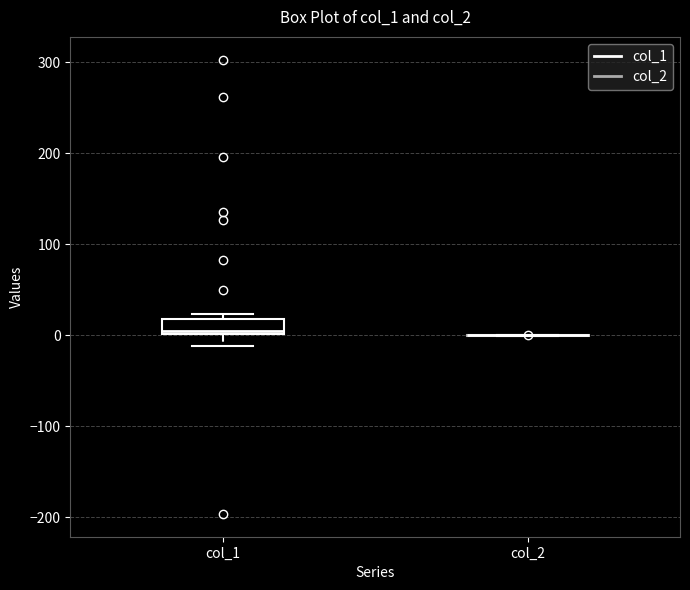

Which box is the tallest, from its lower edge to its upper edge?

col_1